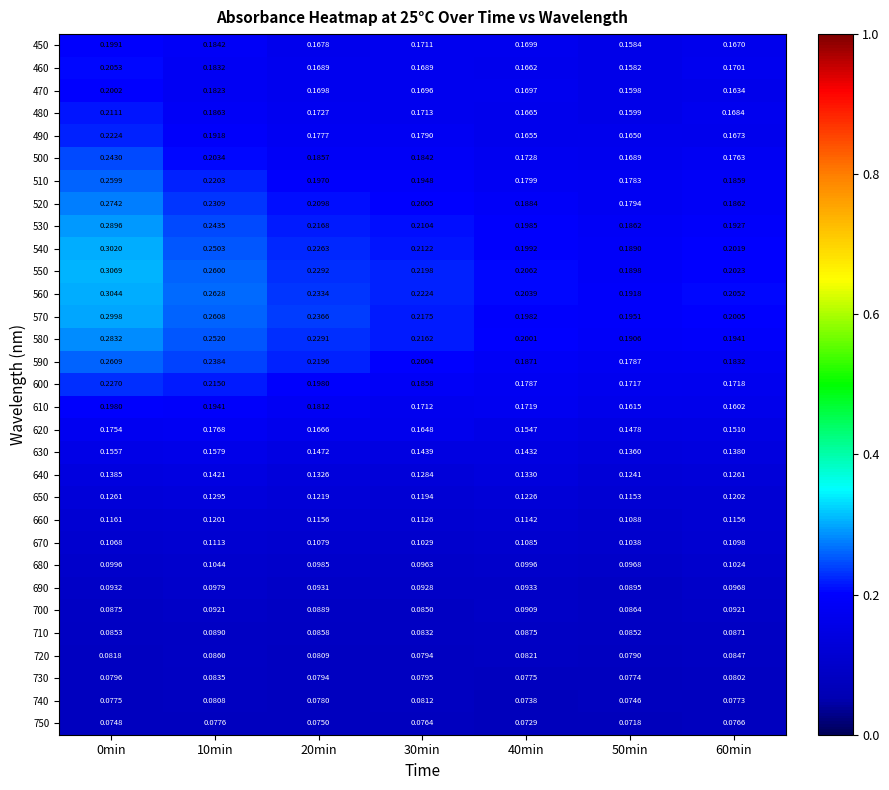

How many data points does each series have?

7